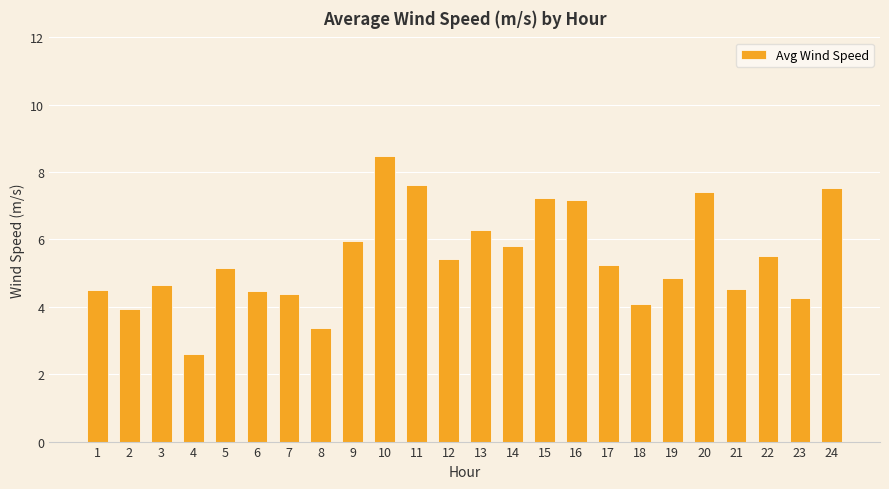

Where does the data first go above 5?

5